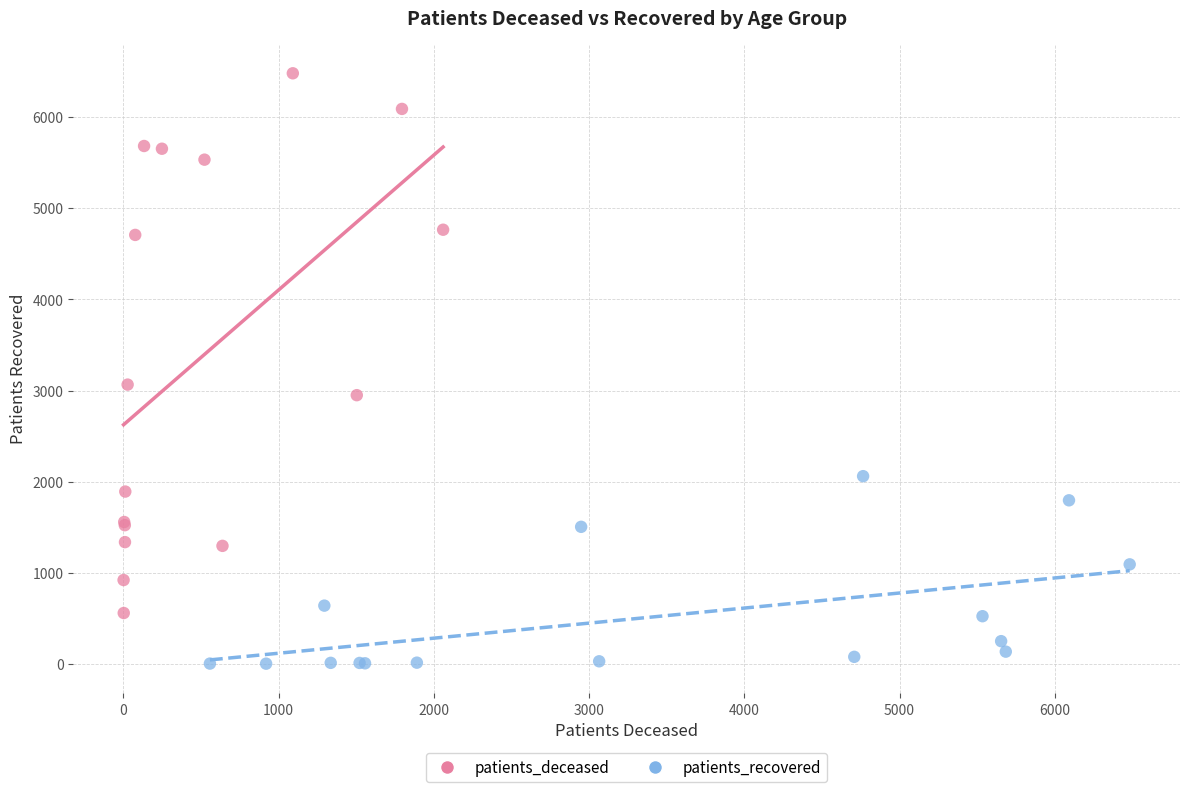

What are all the series names shown in the legend?

patients_deceased, patients_recovered